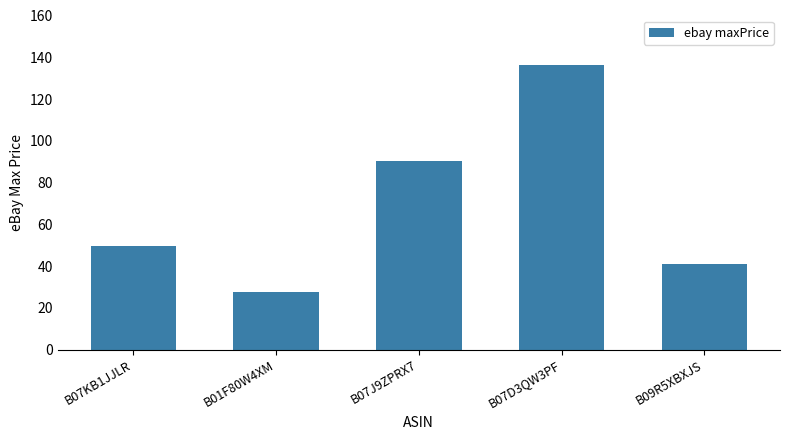

List the labels in order of value, smallest first.

B01F80W4XM, B09R5XBXJS, B07KB1JJLR, B07J9ZPRX7, B07D3QW3PF